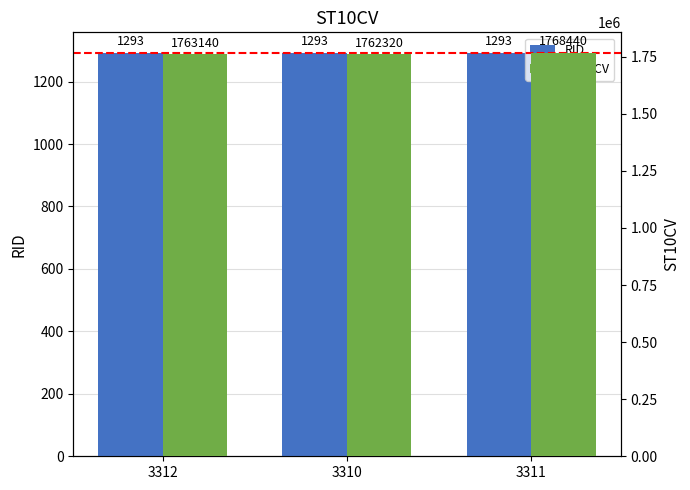

Count the number of categories in the chart.

3